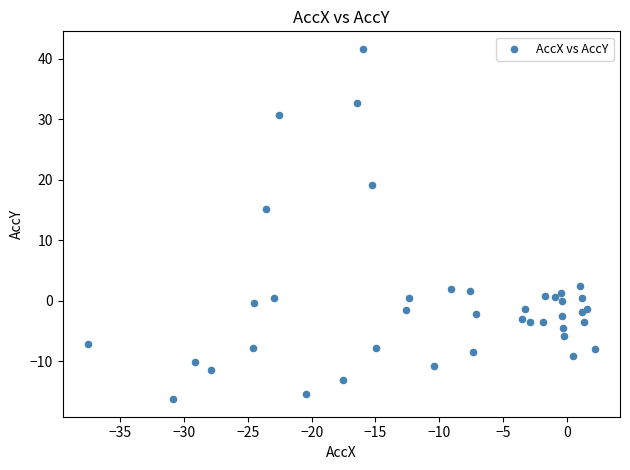

What Y value in the scatter plot is closest to 12?

15.2